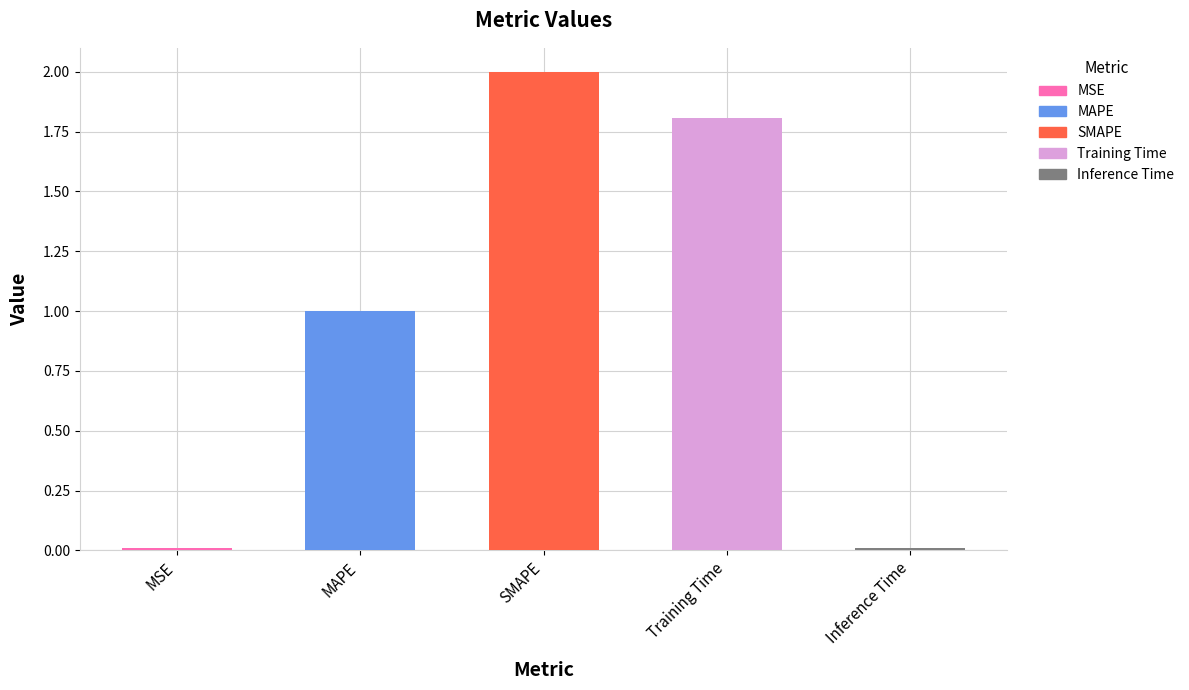

The value at SMAPE is 2.0. True or false?

True